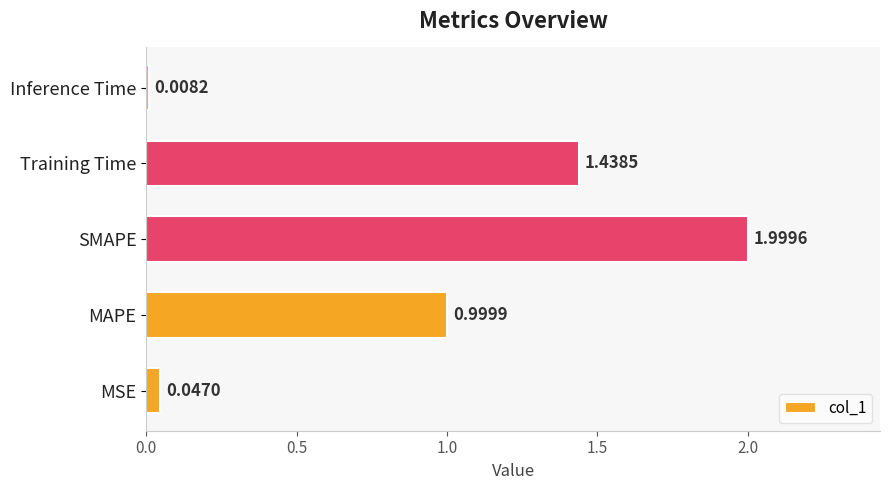

Which has a higher value, Inference Time or Training Time?

Training Time